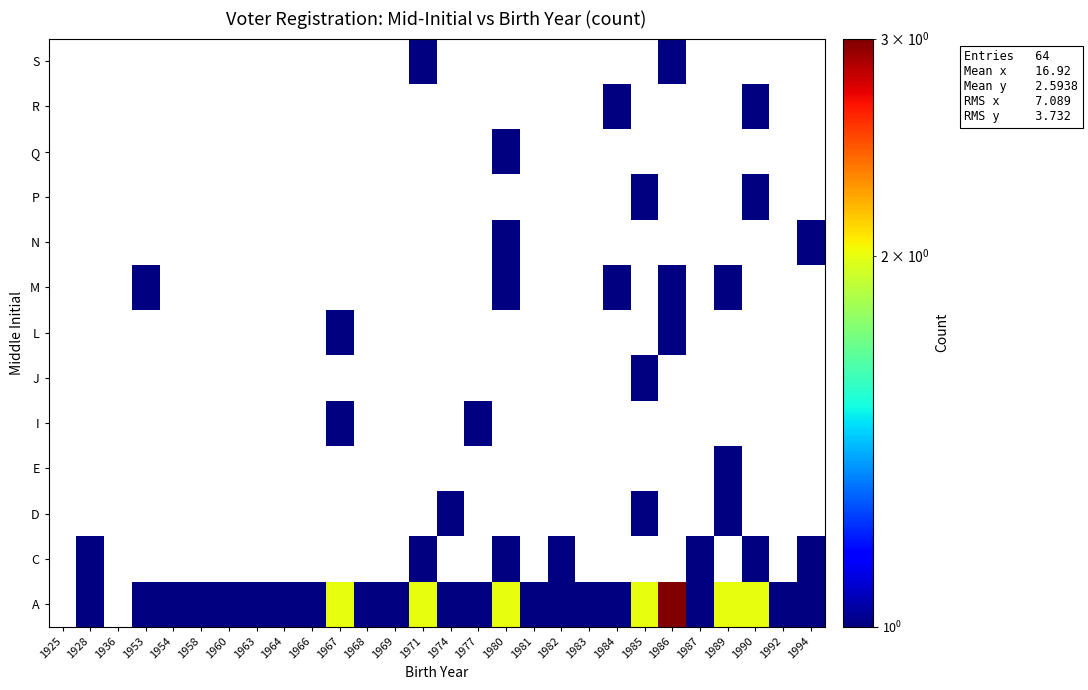

What is the difference between the highest and lowest values at 1954?

1